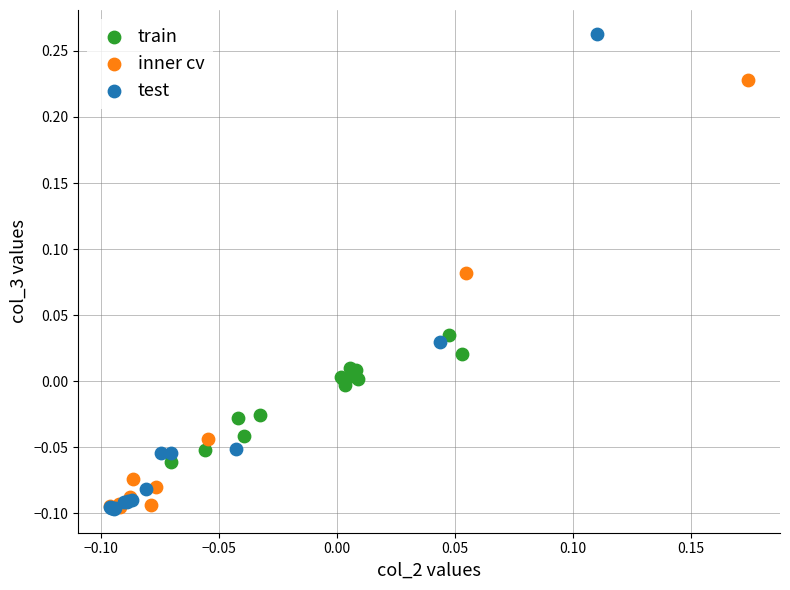

Which series has the widest spread of Y values?

test